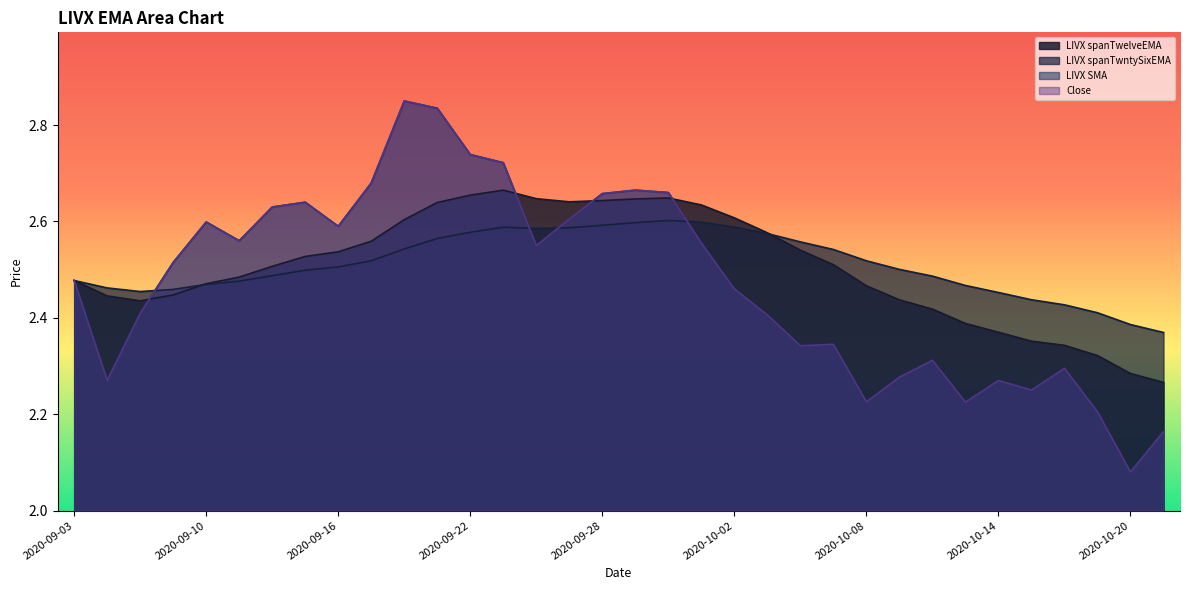

Does the chart have visible grid lines?

No